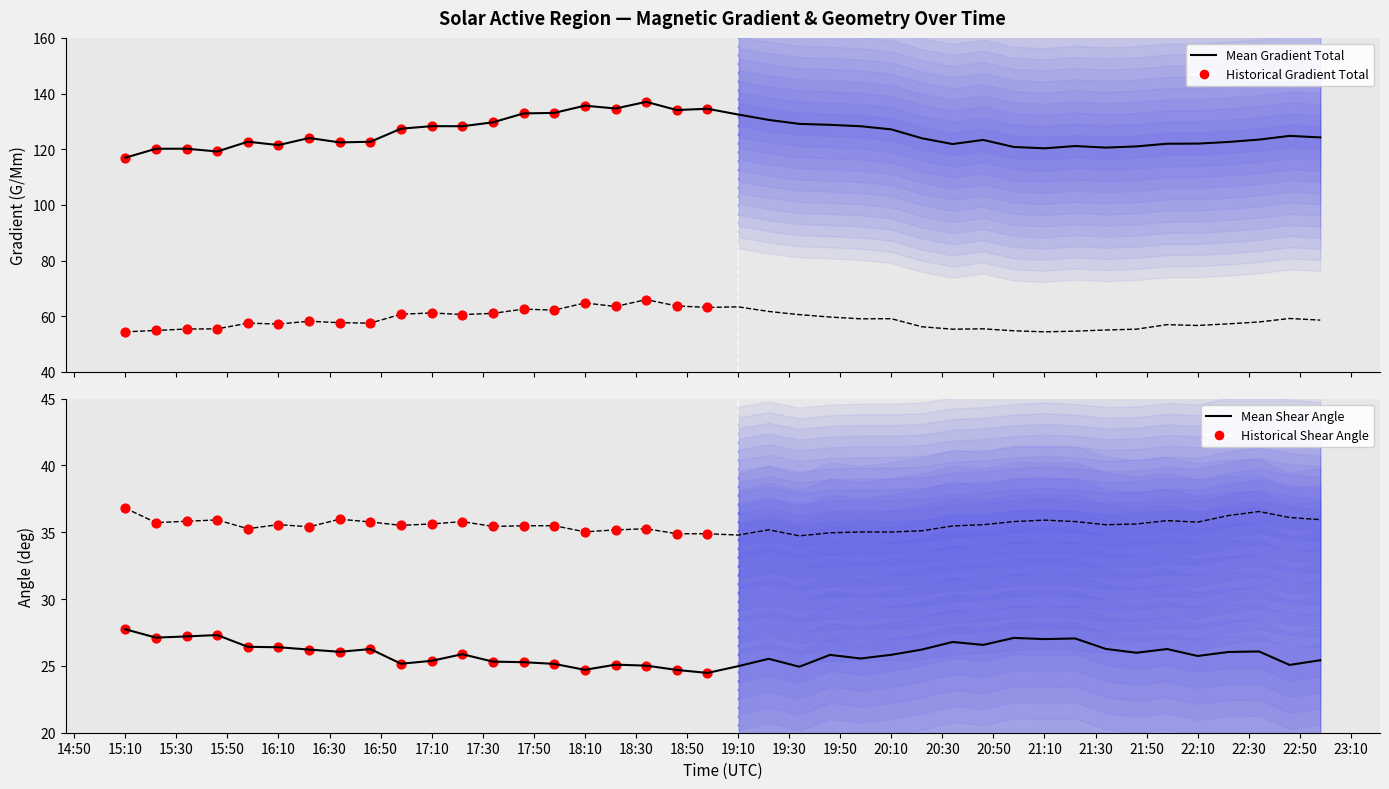

Which series reaches the minimum Y coordinate?

Mean Shear Angle